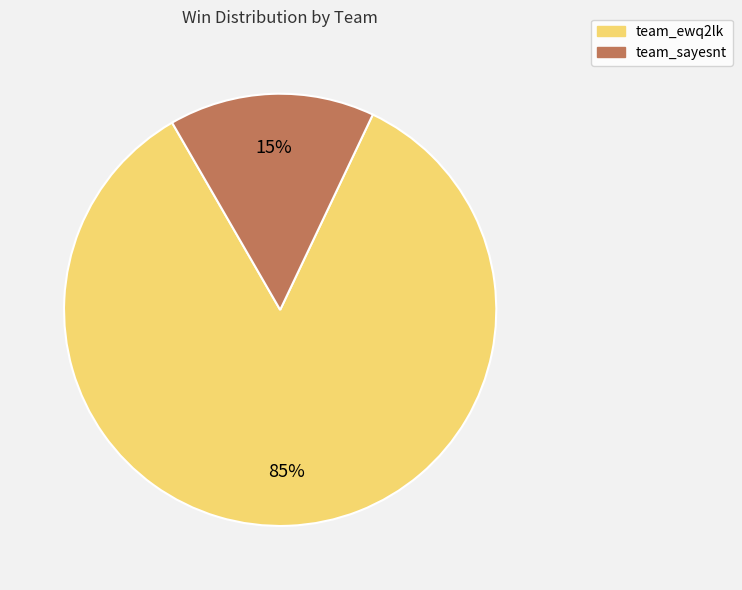

Is there any slice that represents more than half of the pie?

Yes